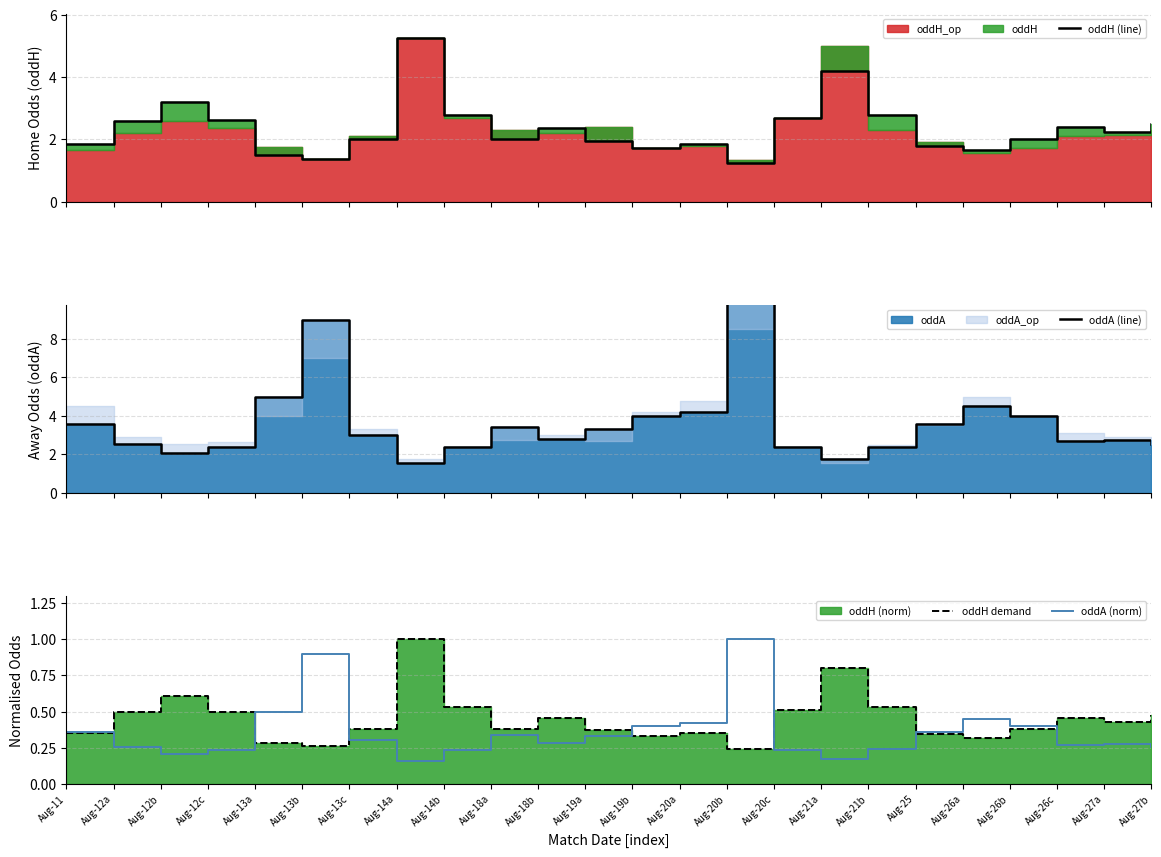

What is the minimum value for oddH demand?

0.2